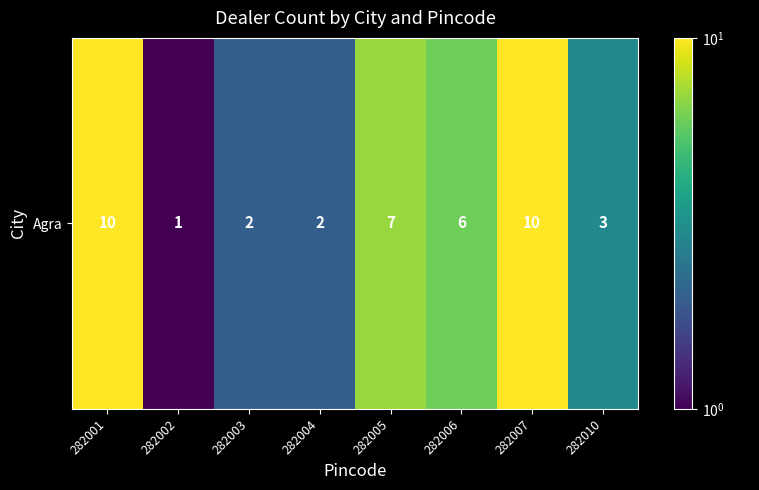

Rank the categories by value from highest to lowest.

282001, 282007, 282005, 282006, 282010, 282003, 282004, 282002